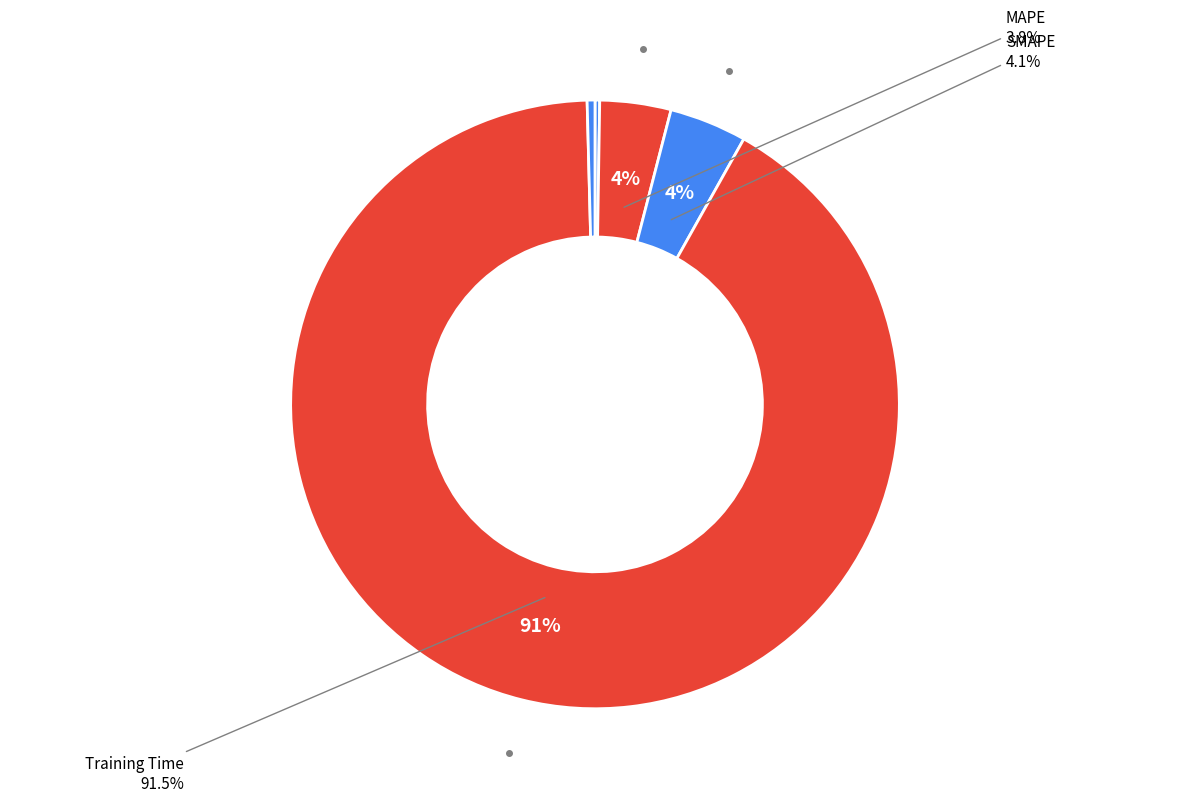

True or false: Inference Time accounts for 9% of the total.

False